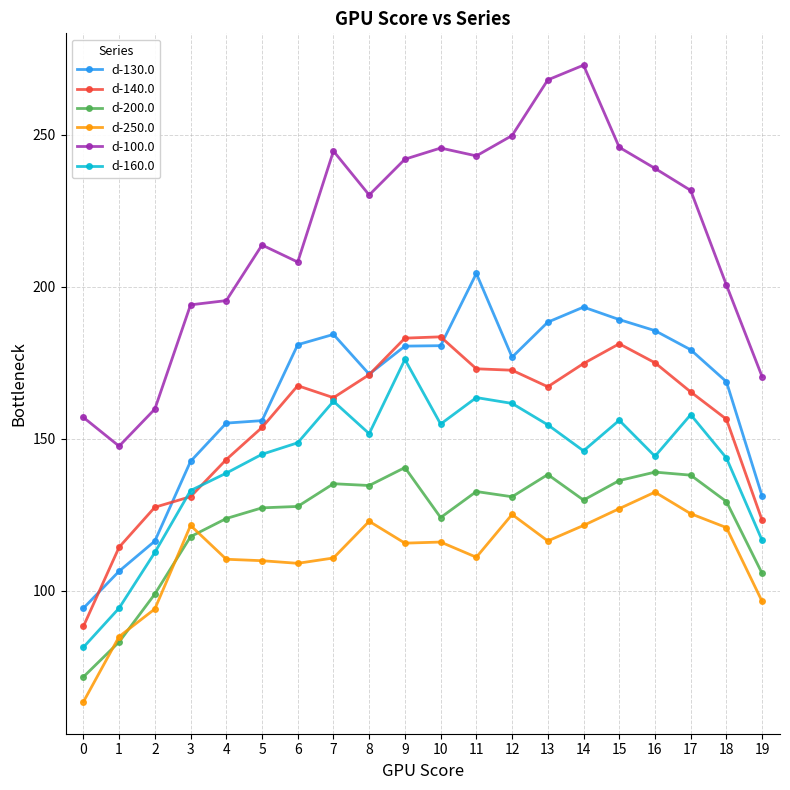

What is the difference between the maximum and minimum values in the d-130.0 series?

110.2